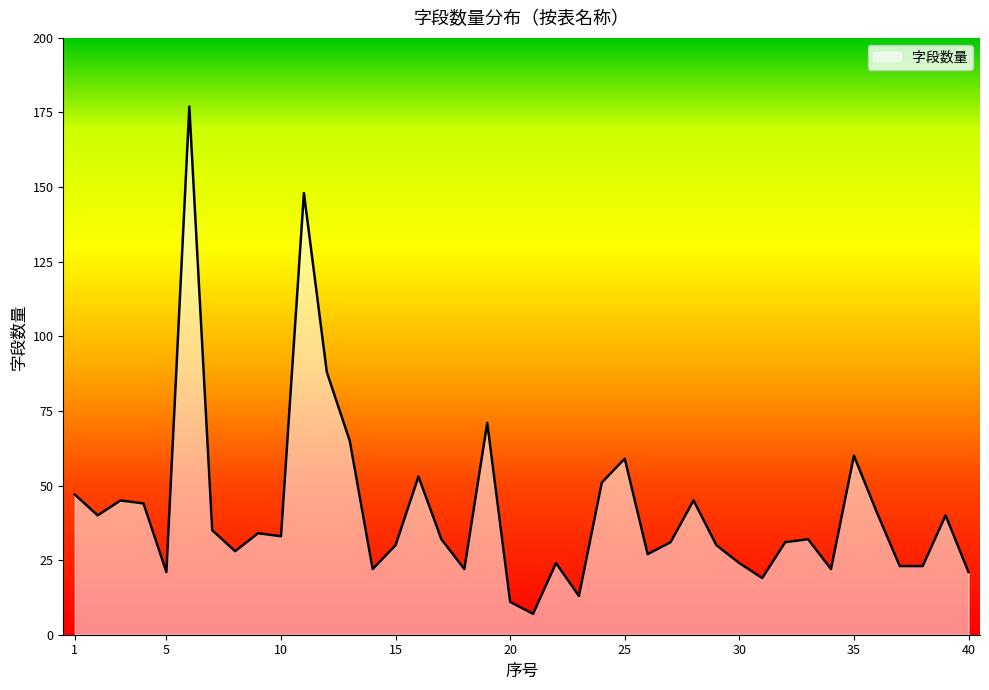

Count the number of data series in this chart.

1